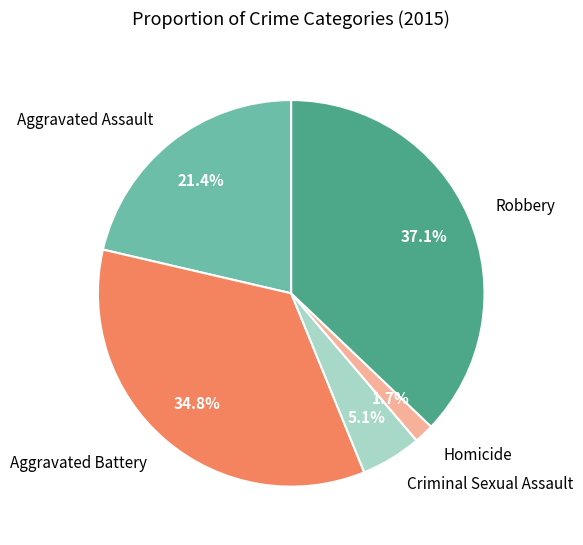

What is the largest slice in the pie chart?

Robbery